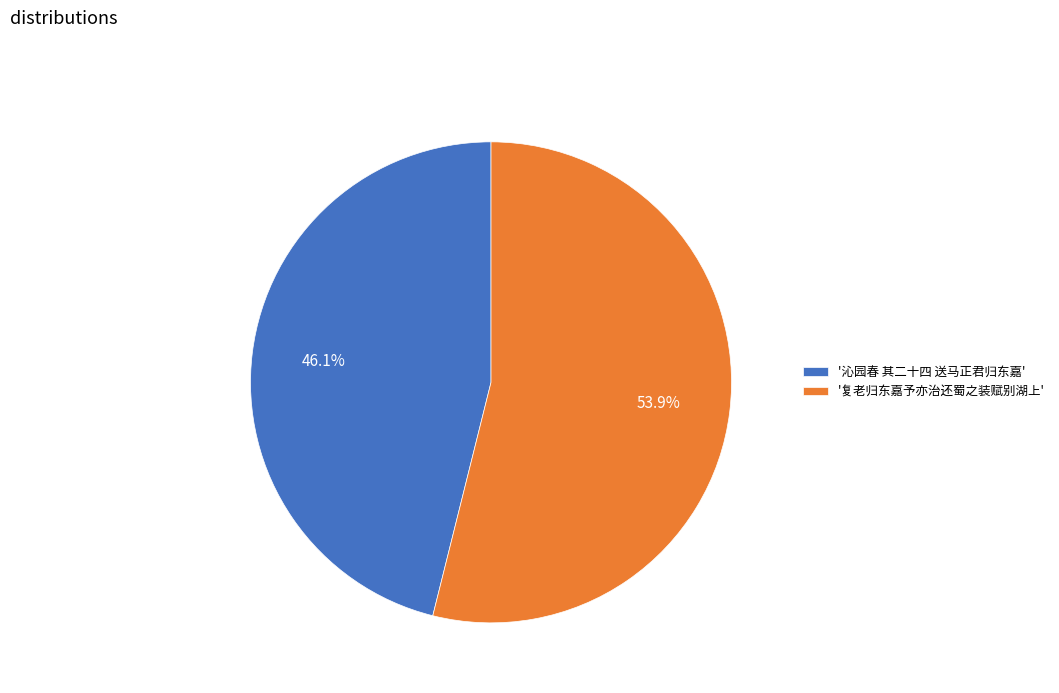

How many slices are in this pie chart?

2